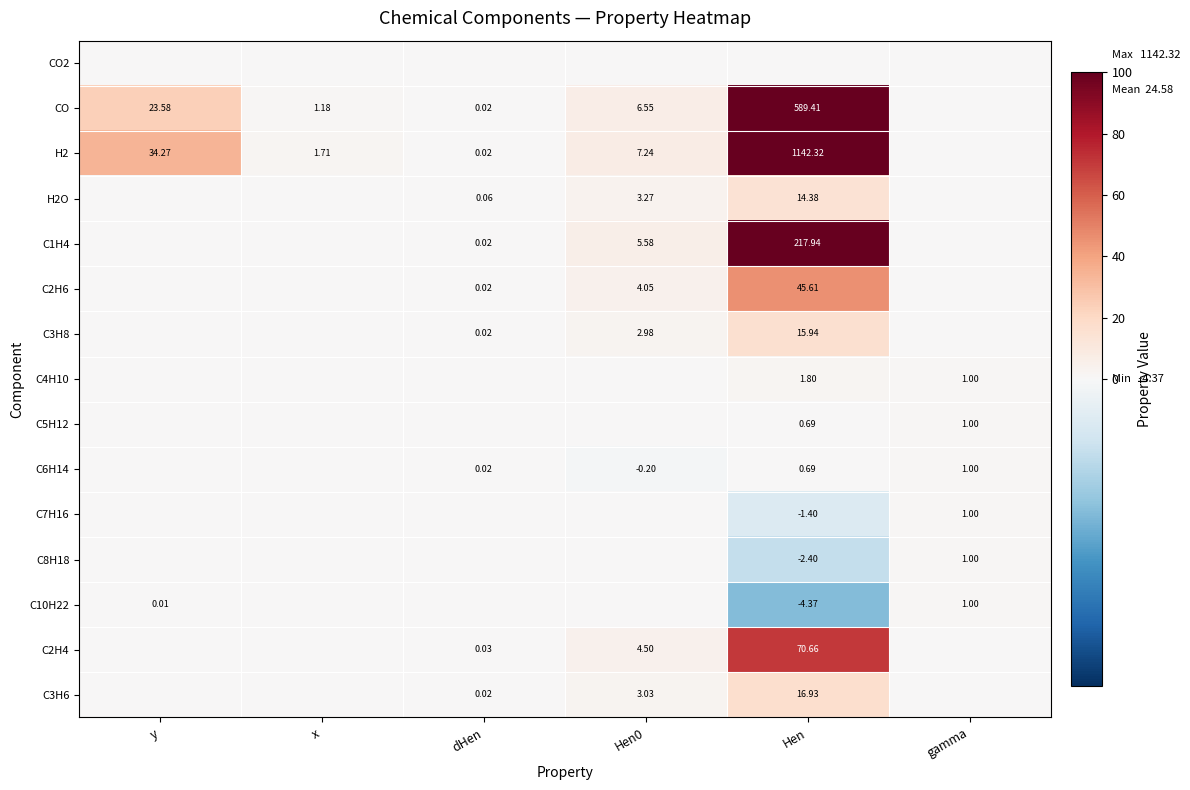

At which label is C2H6 closest to 22?

Hen0